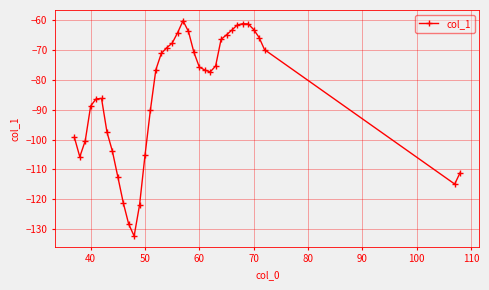

How many values are below -76?

20